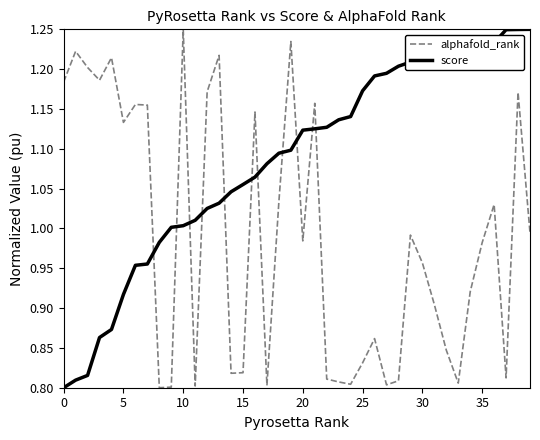

True or false: alphafold_rank and score intersect in this chart.

True